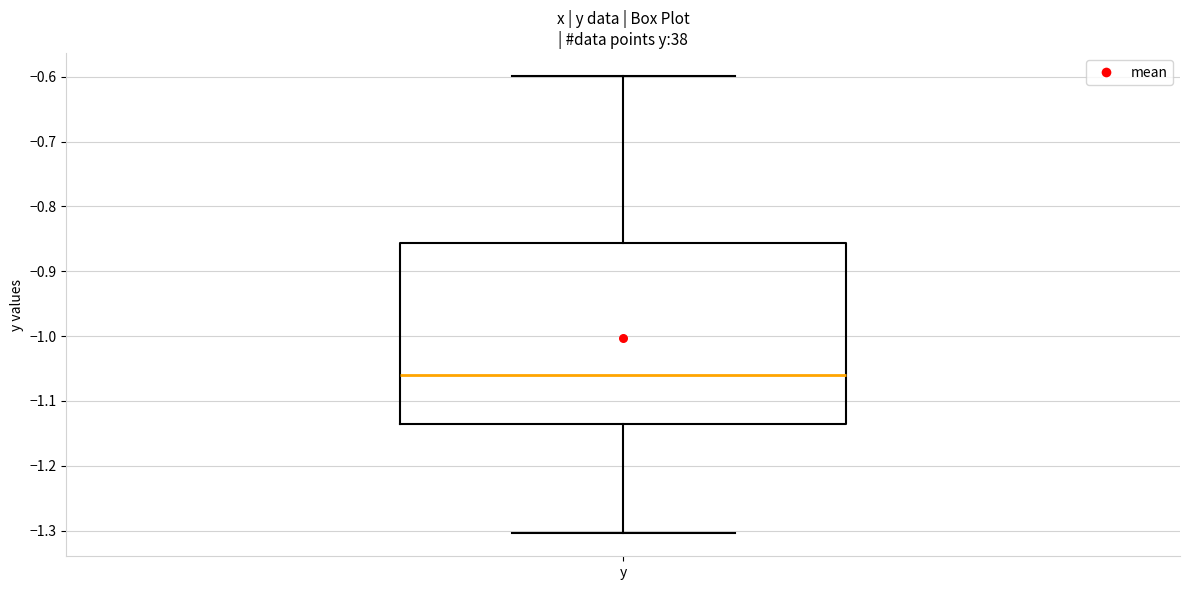

Where does the median line of the box for y sit on the y-axis? The values are not printed on the chart, so give them approximately, as read against the axis.

-1.06